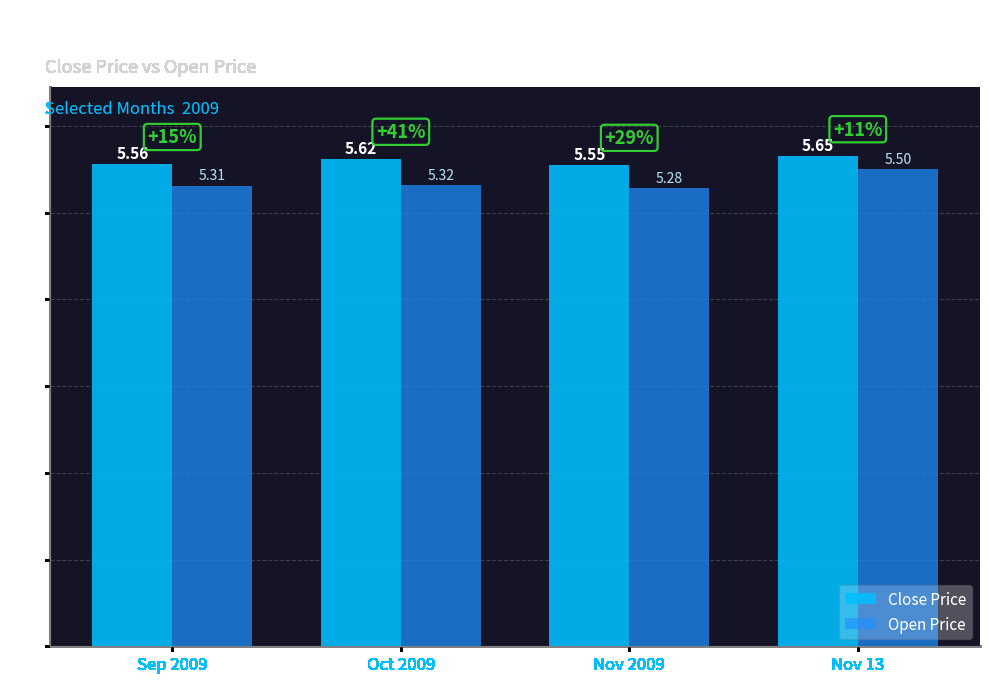

What is the lowest value of the Open Price series?

5.3